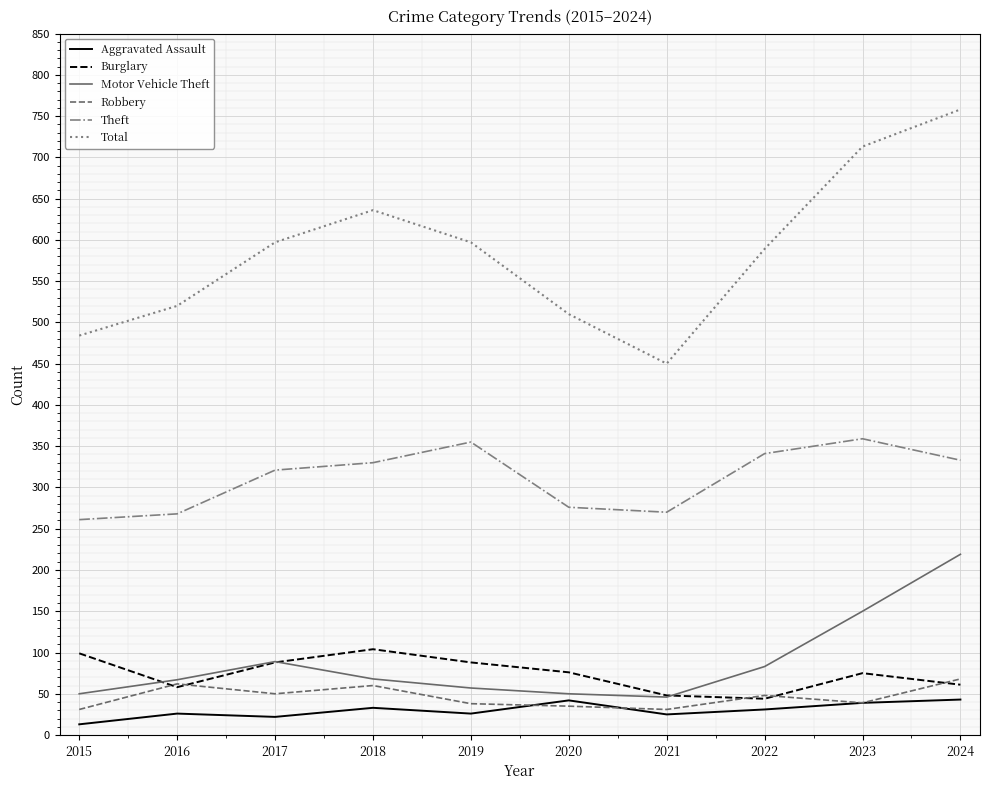

True or false: Aggravated Assault and Burglary intersect in this chart.

False